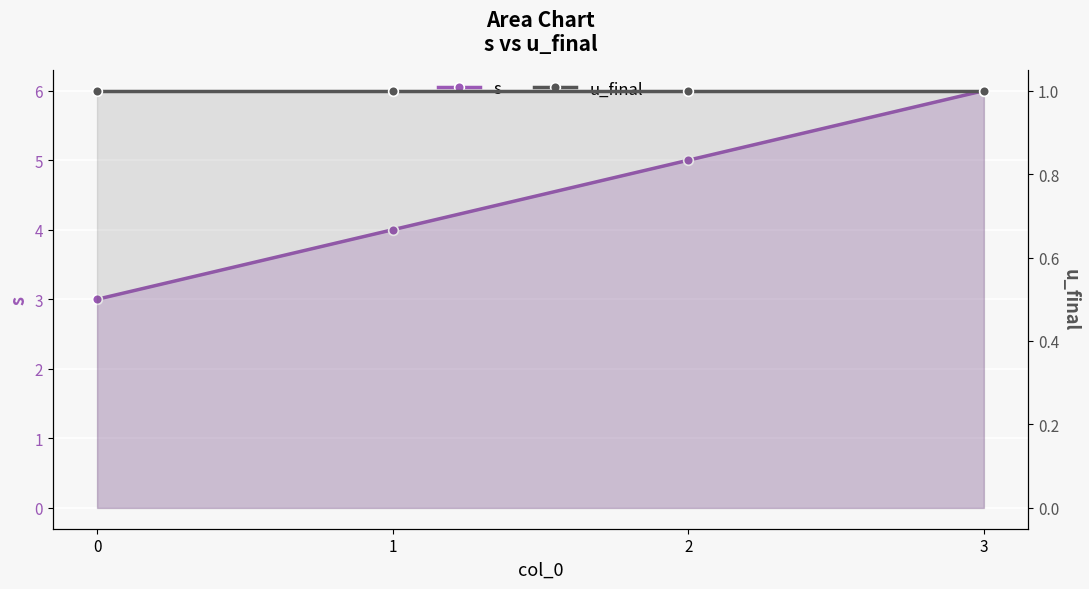

Rank the categories by u_final value from highest to lowest.

0, 1, 2, 3